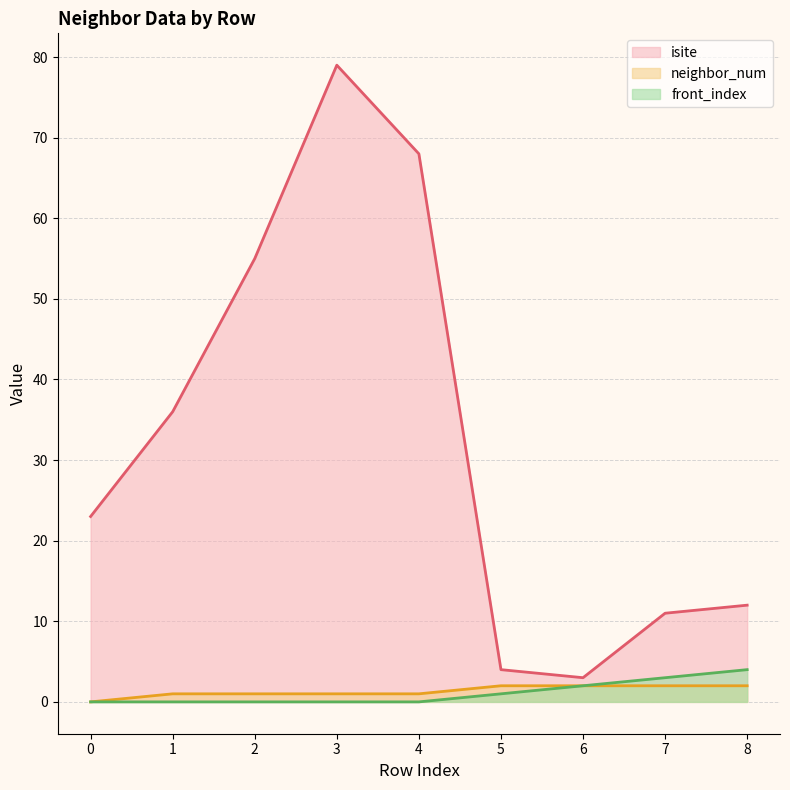

What is the average value of the front_index series?

1